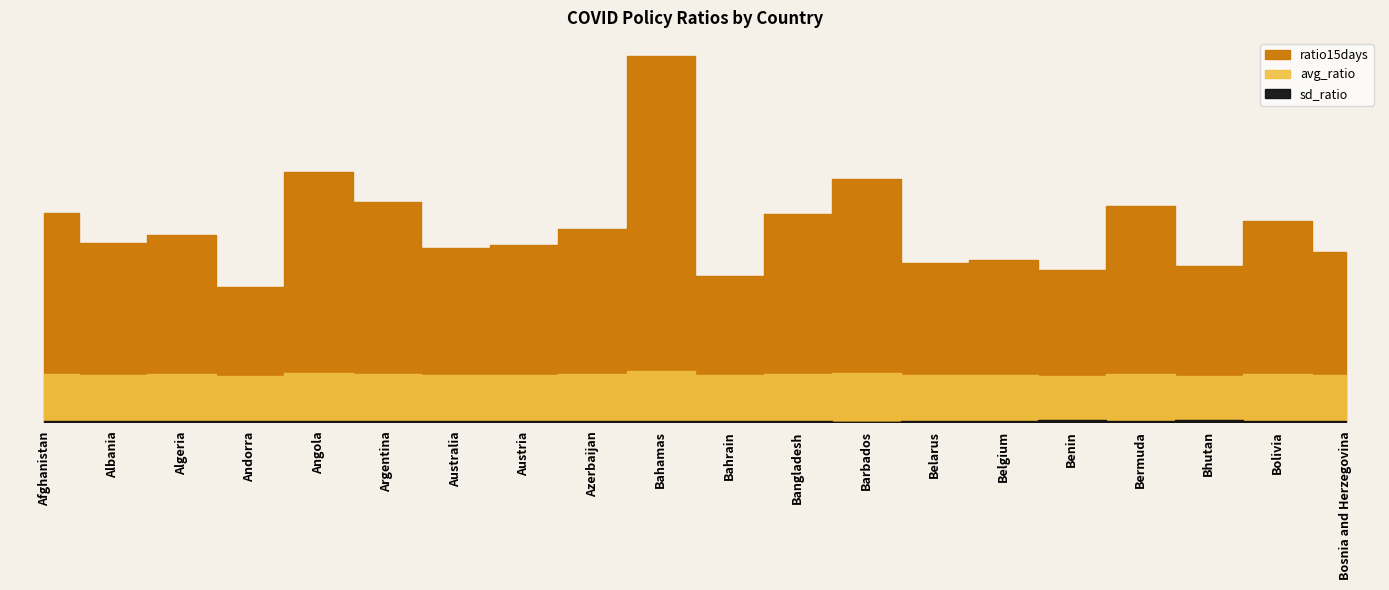

True or false: avg_ratio and ratio15days cross at least once.

False